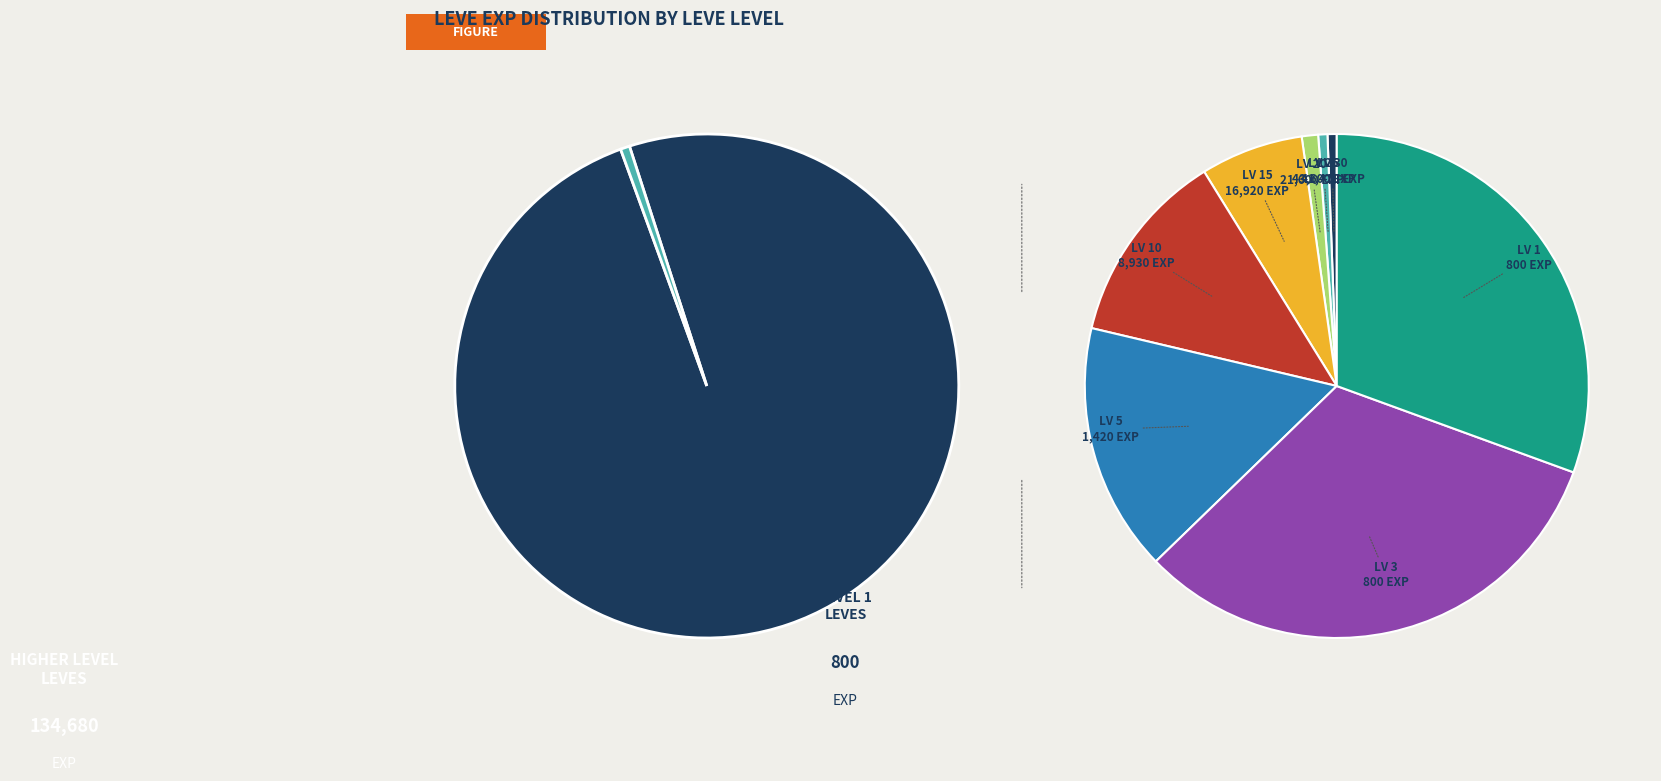

Is 30 the majority of the pie?

No